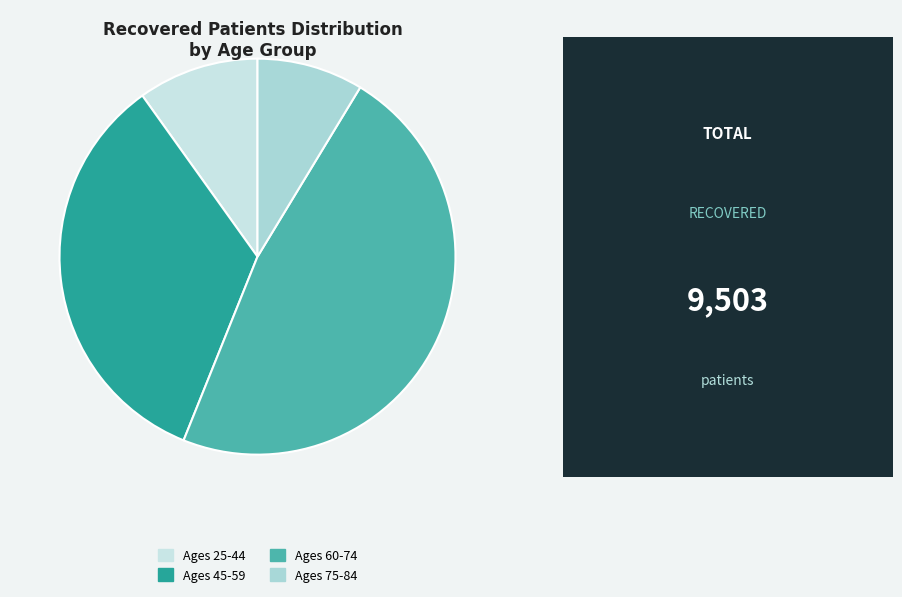

How many segments does this pie chart have?

4